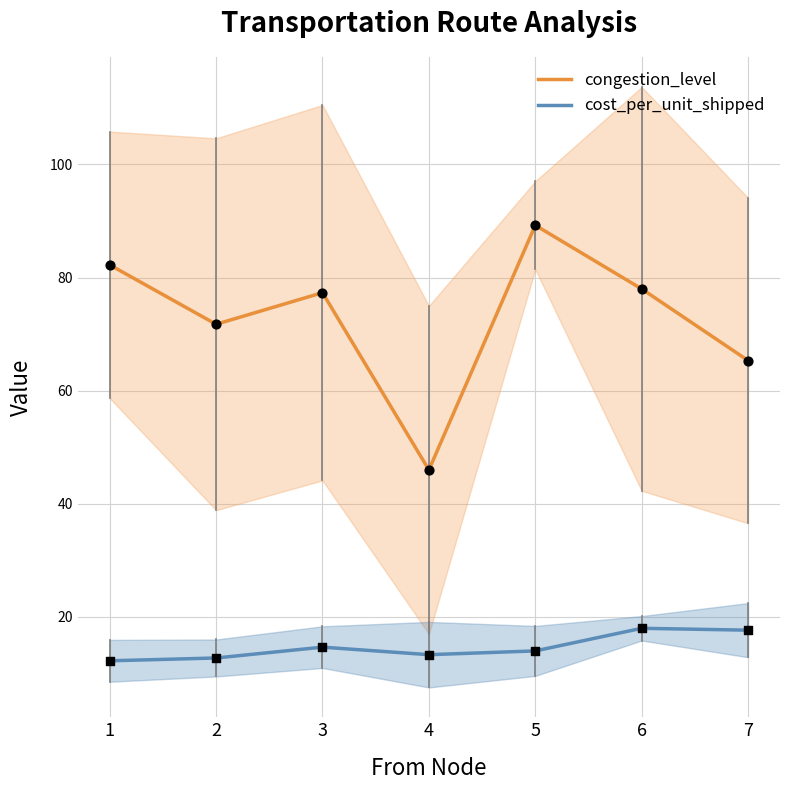

At which category is the sum across all series the highest?

5